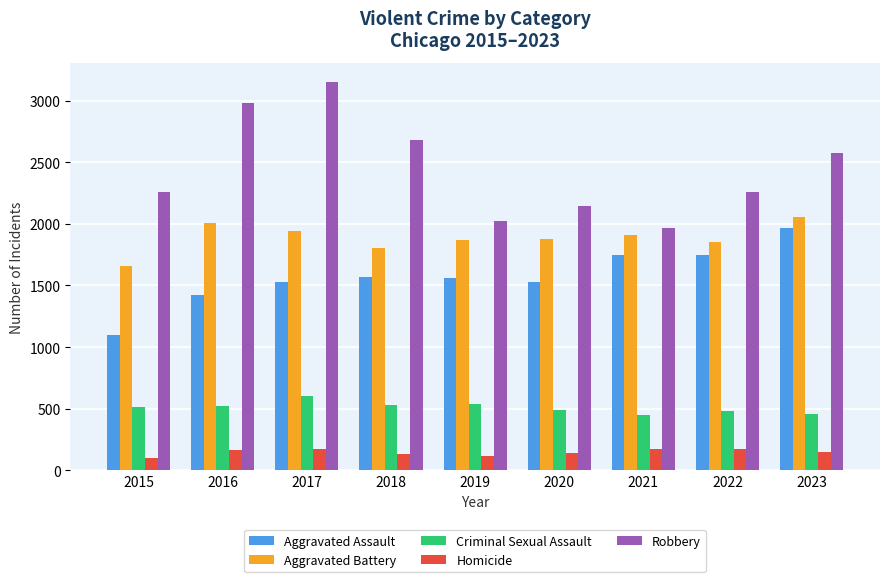

At how many categories does at least one series exceed 2304?

4